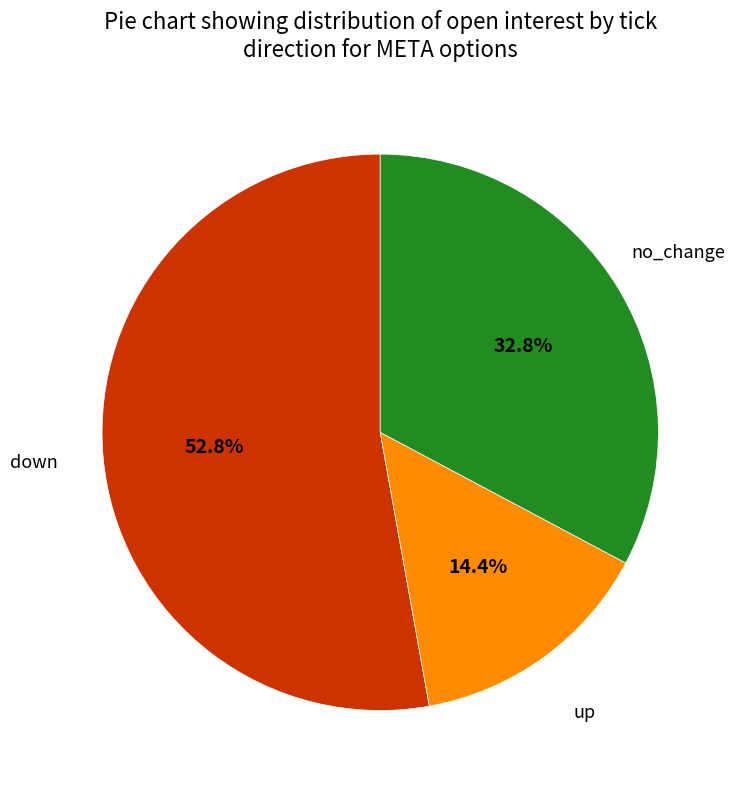

Is there any slice that represents more than half of the pie?

Yes